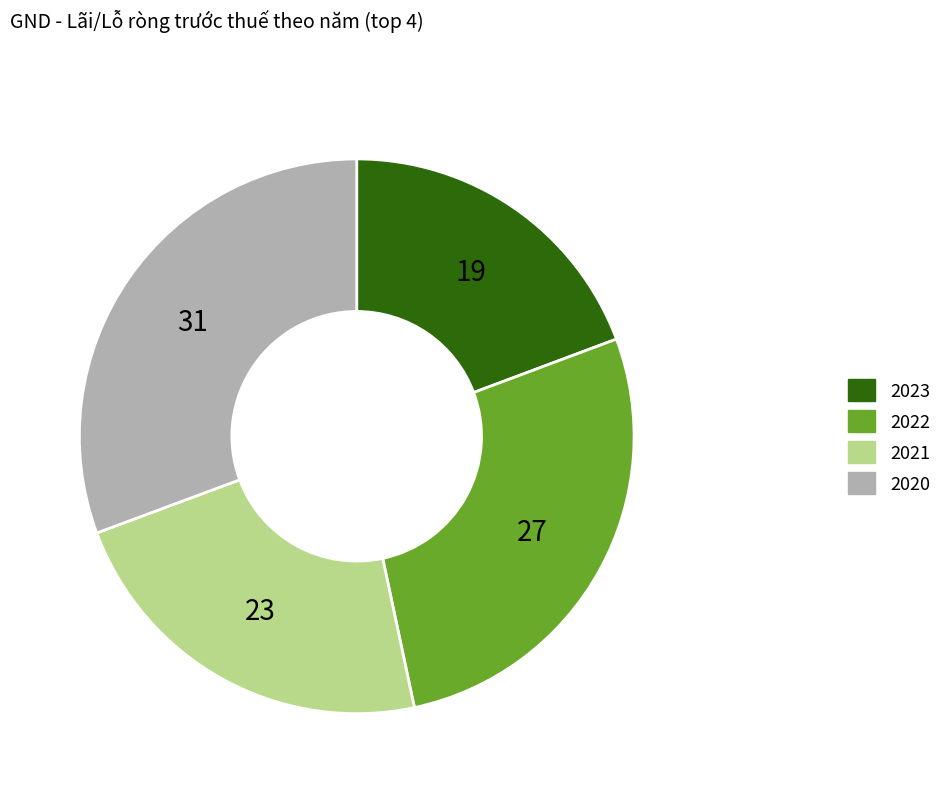

Which category has the smallest portion of the pie?

2023